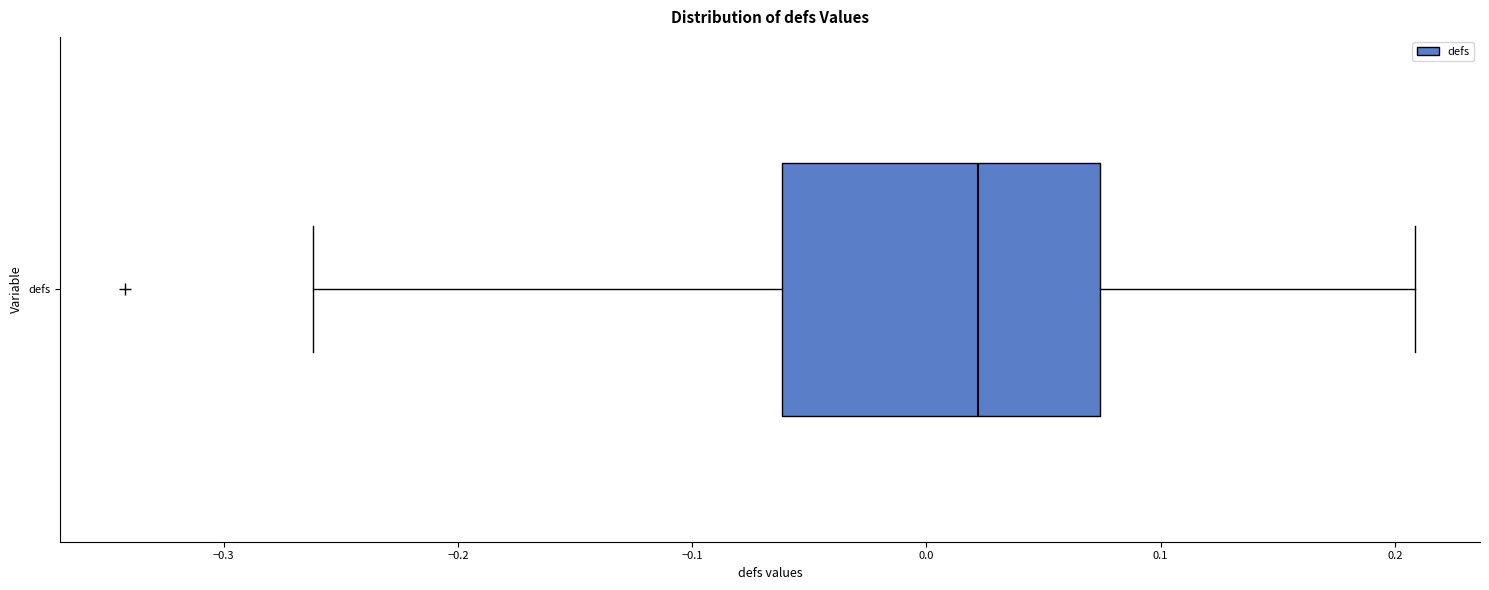

Read this box plot against the x-axis: the position of the median line, the range covered by the box, and the ends of both whiskers. The values are not printed on the chart, so give them approximately, as read against the axis.

median 0.02, box -0.06 to 0.07, whiskers -0.26 to 0.21